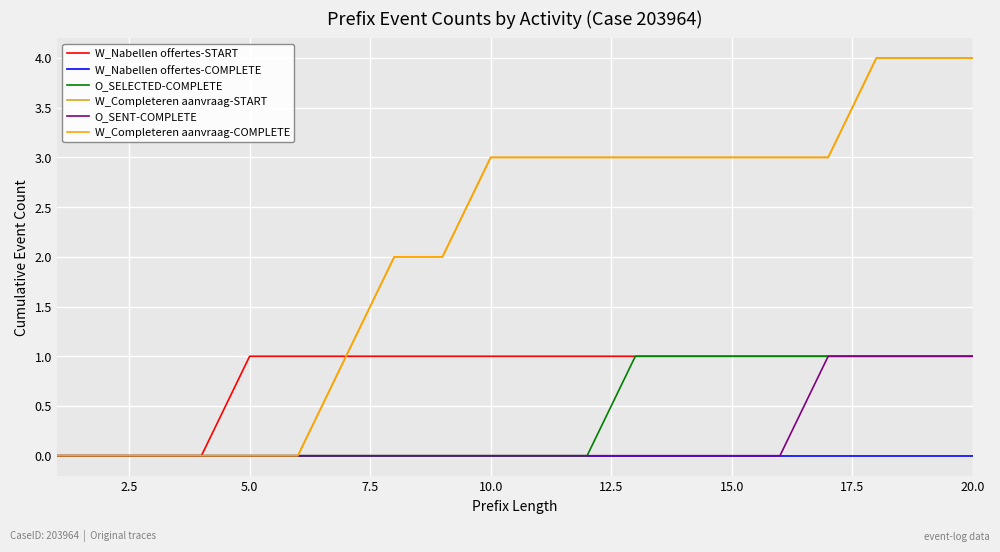

True or false: W_Nabellen offertes-COMPLETE and W_Nabellen offertes-START intersect in this chart.

False